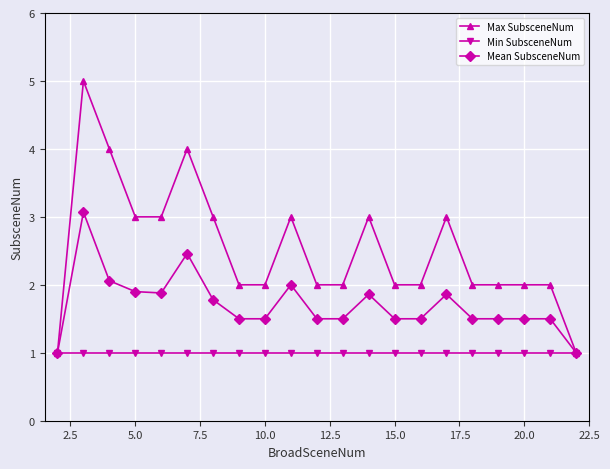

List the series in order of their peak value, highest first.

Max SubsceneNum, Mean SubsceneNum, Min SubsceneNum